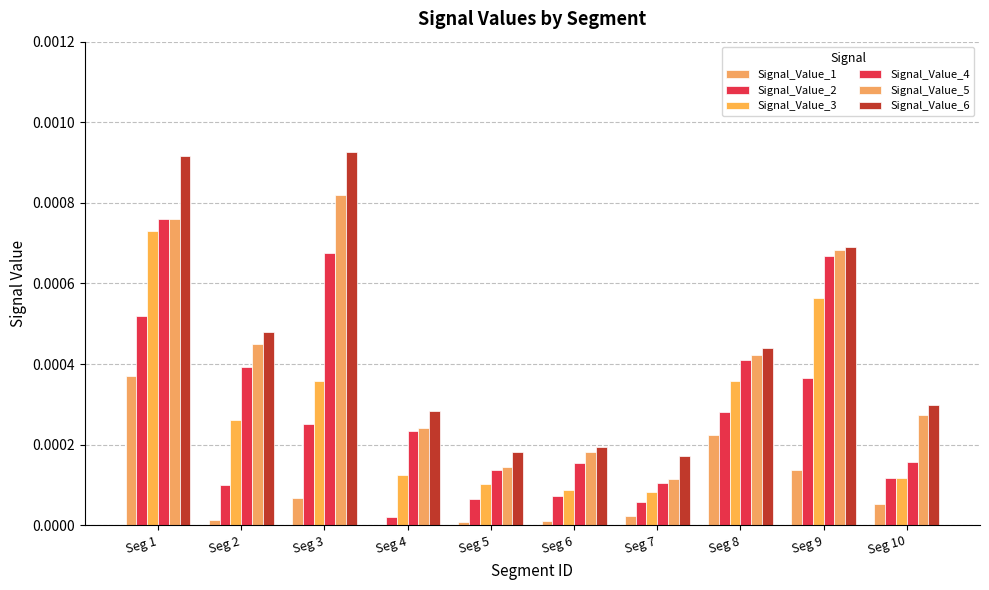

The Signal_Value_6 series shows 0.0 at Seg 4. True or false?

False